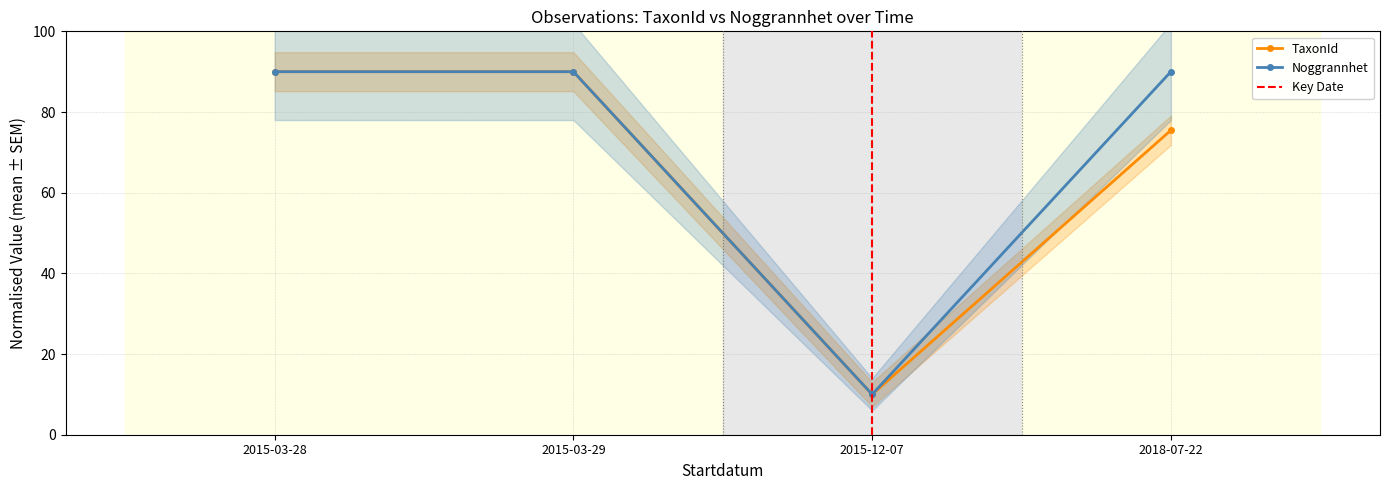

In Noggrannhet, how many points are lower than both neighbors (excluding endpoints)?

1